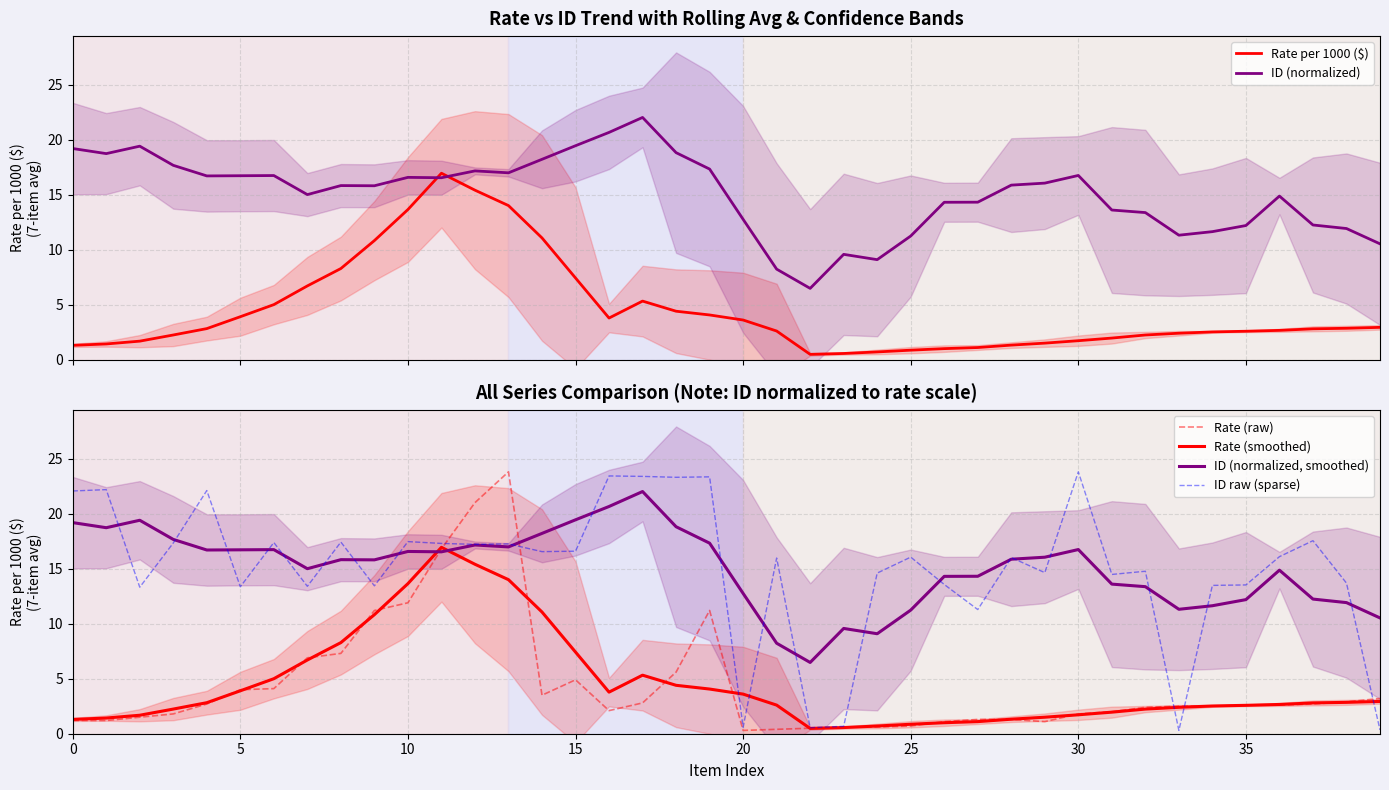

The value of Rate (raw) at 35 is 4.4. True or false?

False